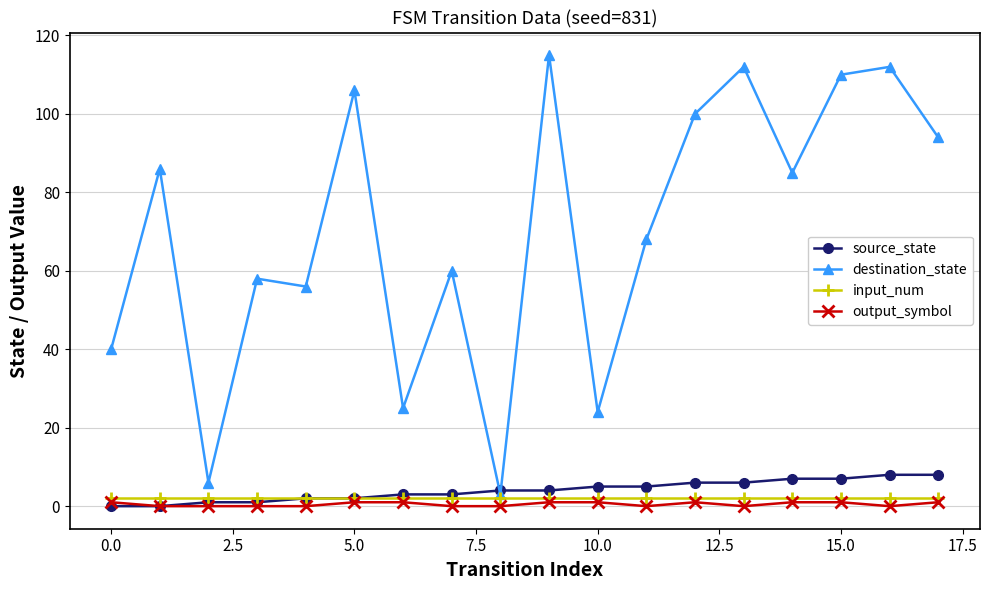

Which series has the largest range (max minus min)?

destination_state